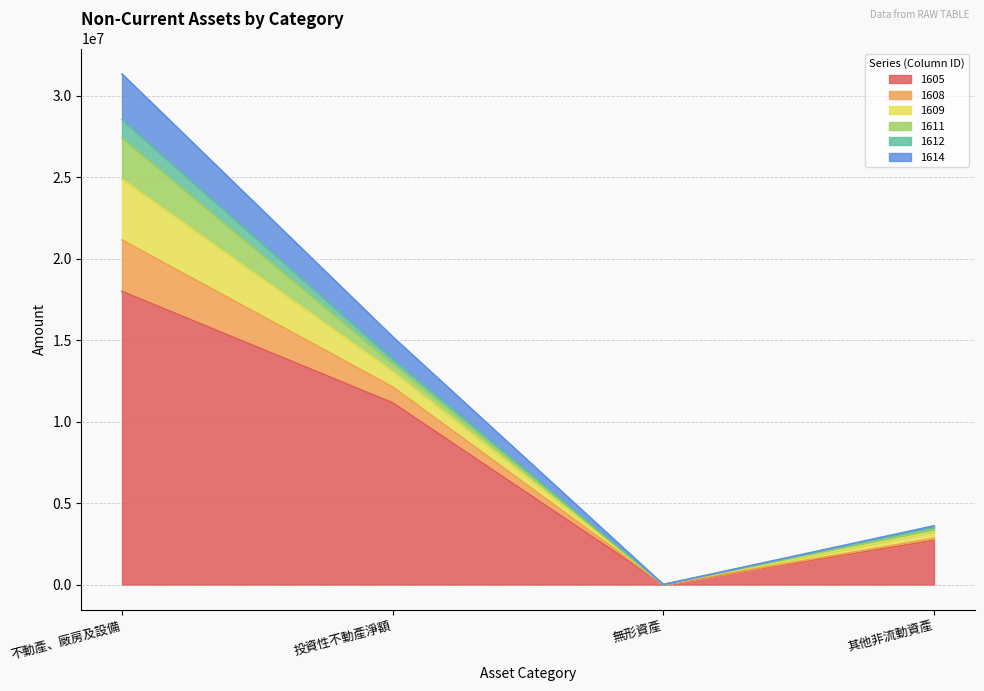

What are all the series names shown in the legend?

1605, 1608, 1609, 1611, 1612, 1614